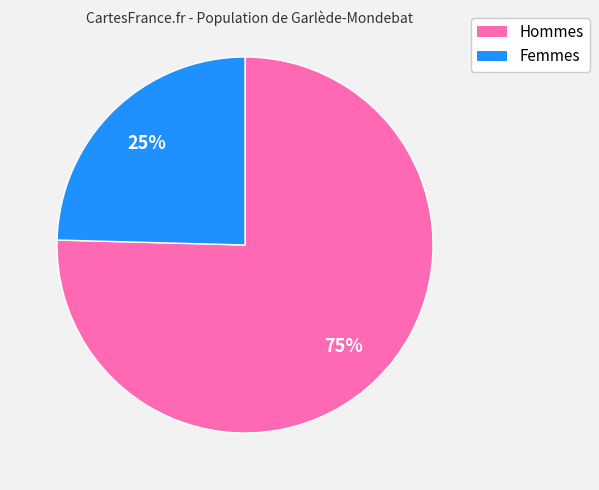

How many slices are in this pie chart?

2